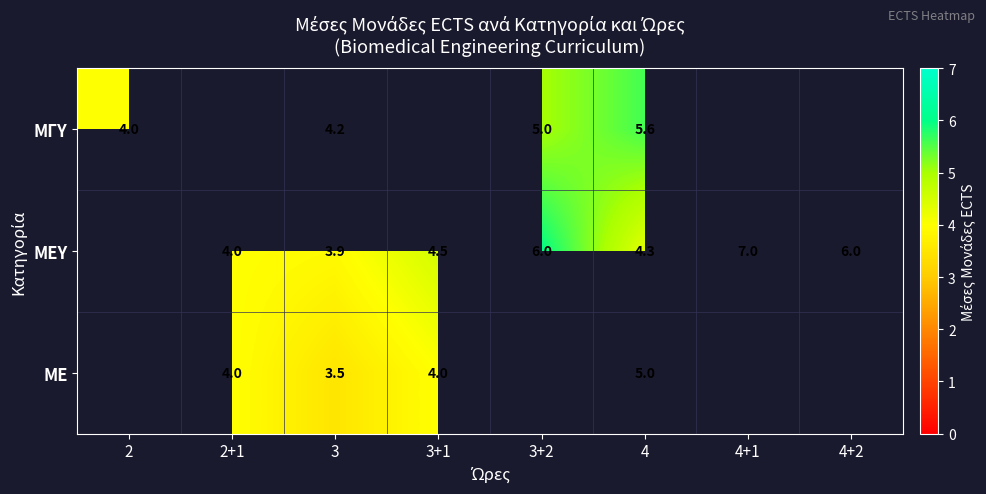

What is the sum of the ΜΕΥ values at 3+2 and 4+1?

13.0